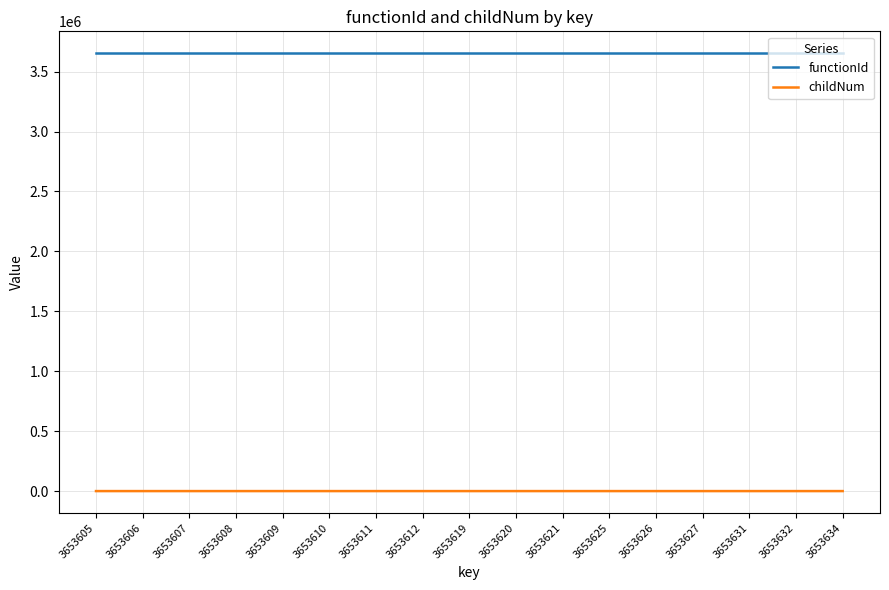

Which series has the widest spread of values?

childNum